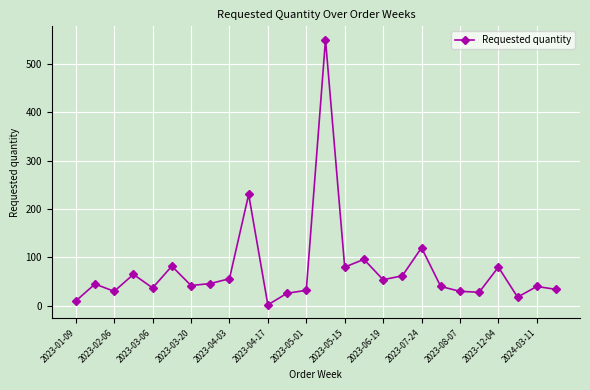

True or false: there are more than 0 points higher than both neighbors.

True